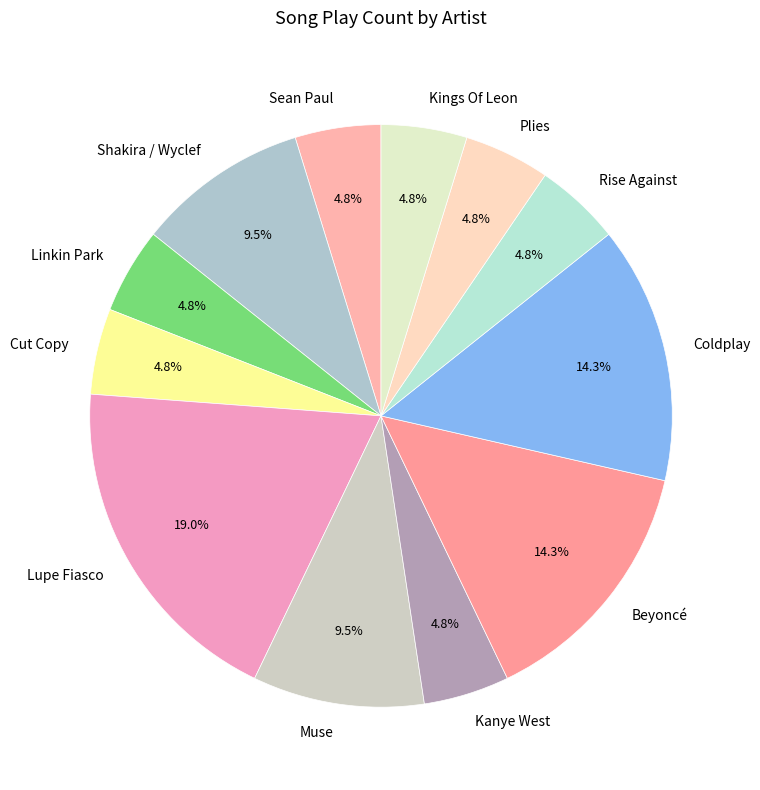

Is Rise Against the majority of the pie?

No